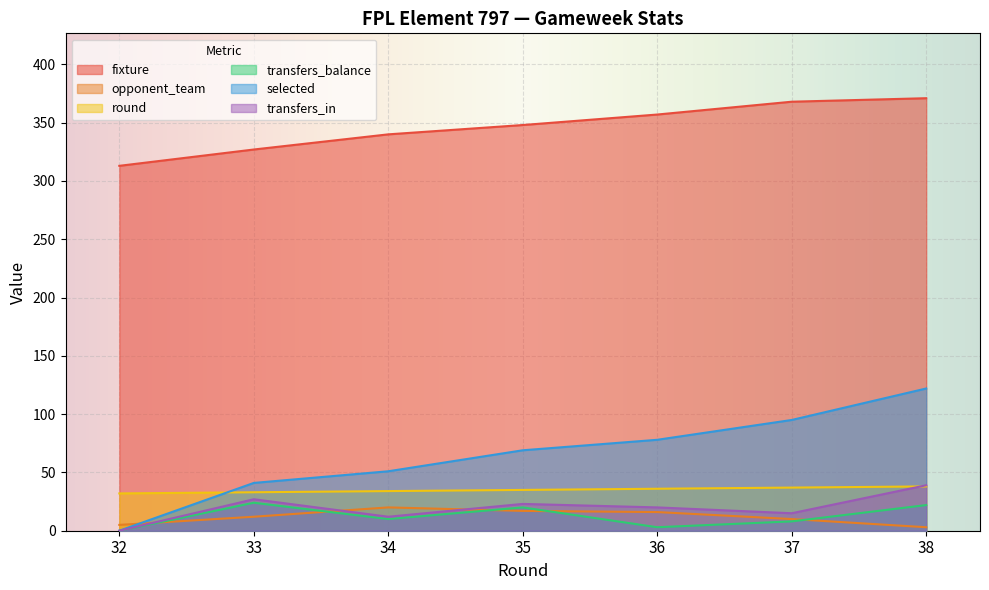

Reading left to right, extract all data points from this chart.

fixture: 313	327	340	348	357	368	371
opponent_team: 5	12	20	17	16	10	3
round: 32	33	34	35	36	37	38
transfers_balance: 0	24	10	20	3	8	22
selected: 0	41	51	69	78	95	122
transfers_in: 0	27	12	23	20	15	39